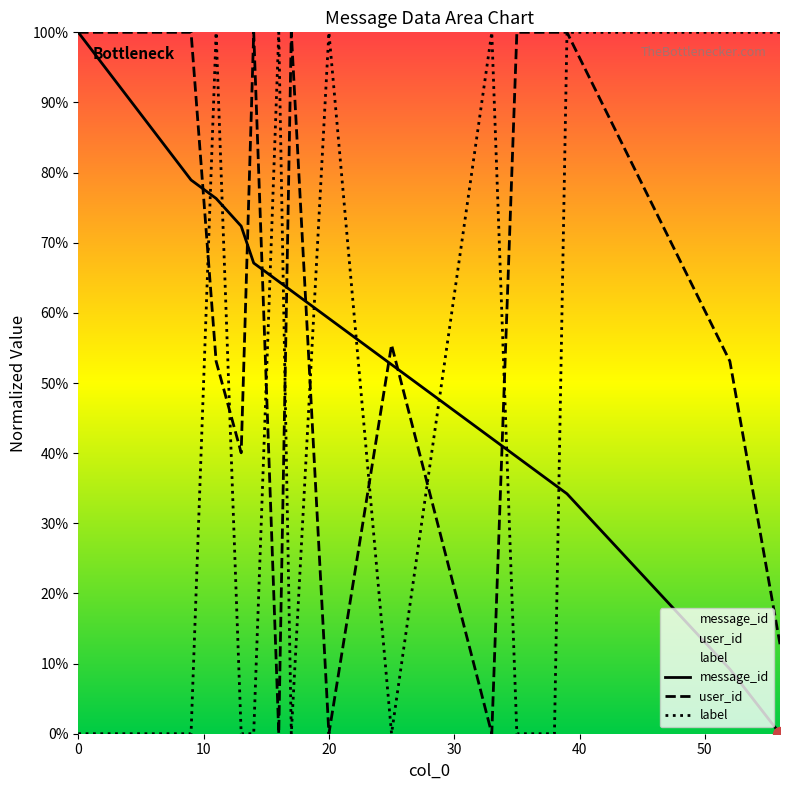

Is it true that label equals 1.0 at 50?

True